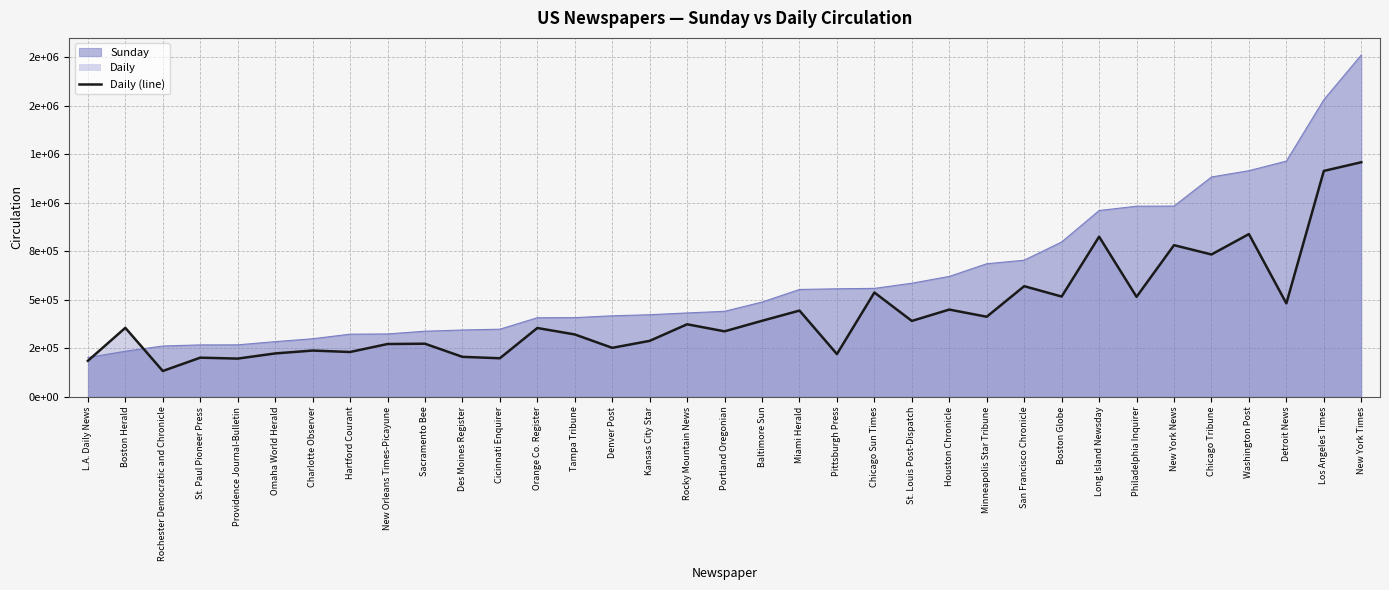

What is the label of the 4th point from the left?

St. Paul Pioneer Press